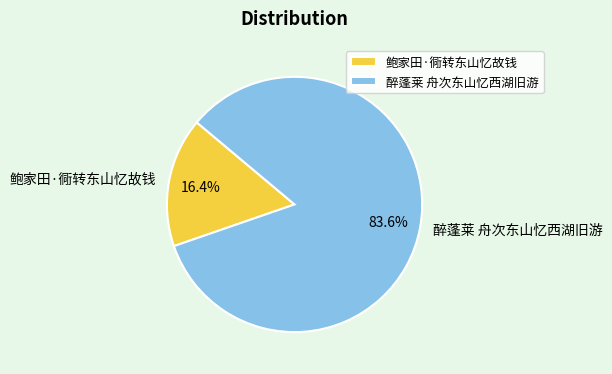

The 鲍家田·衕转东山忆故钱 slice represents 16% of the pie. True or false?

True